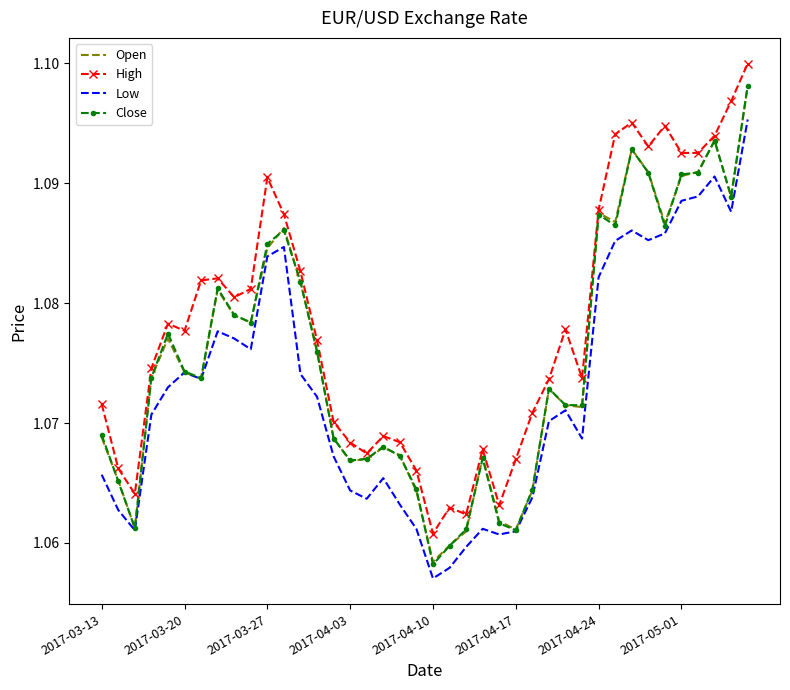

Which series has the widest spread of values?

Close